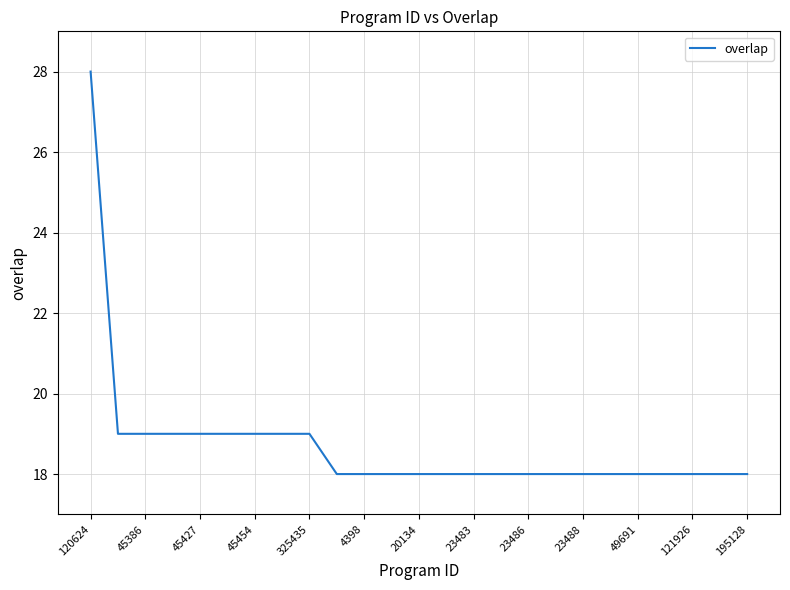

What is the difference between the maximum and minimum values?

10